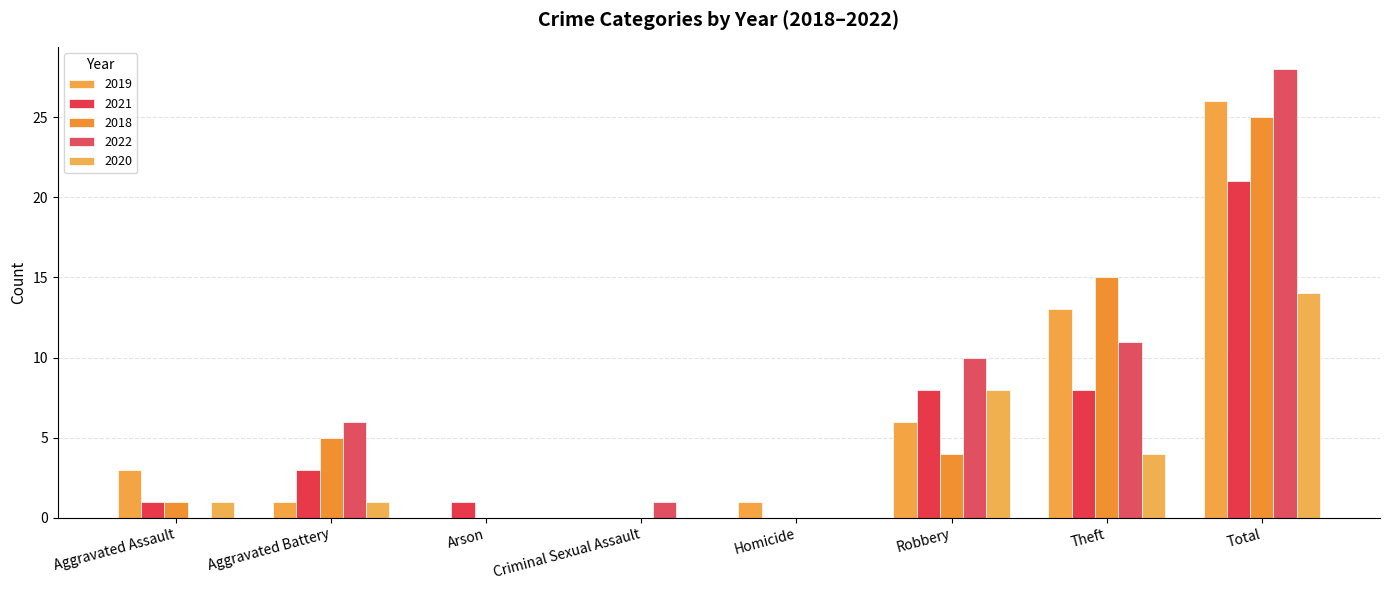

Reading left to right, extract all data points from this chart.

2019: Aggravated Assault=3	Aggravated Battery=1	Arson=0	Criminal Sexual Assault=0	Homicide=1	Robbery=6	Theft=13	Total=26
2021: Aggravated Assault=1	Aggravated Battery=3	Arson=1	Criminal Sexual Assault=0	Homicide=0	Robbery=8	Theft=8	Total=21
2018: Aggravated Assault=1	Aggravated Battery=5	Arson=0	Criminal Sexual Assault=0	Homicide=0	Robbery=4	Theft=15	Total=25
2022: Aggravated Assault=0	Aggravated Battery=6	Arson=0	Criminal Sexual Assault=1	Homicide=0	Robbery=10	Theft=11	Total=28
2020: Aggravated Assault=1	Aggravated Battery=1	Arson=0	Criminal Sexual Assault=0	Homicide=0	Robbery=8	Theft=4	Total=14